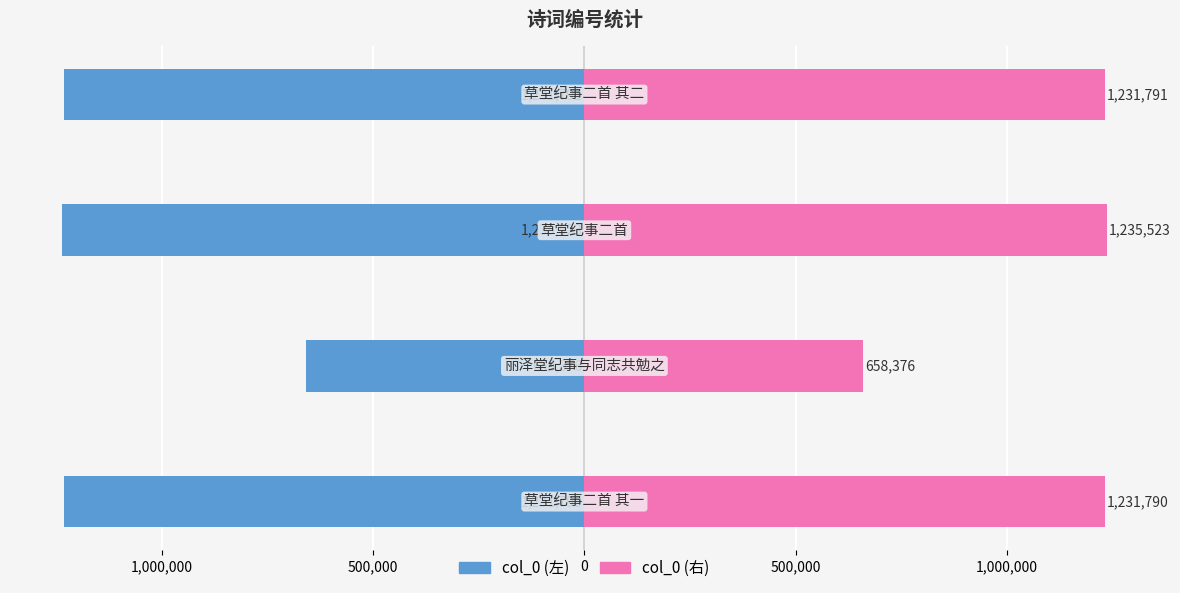

What is the smallest value displayed?

-1235523